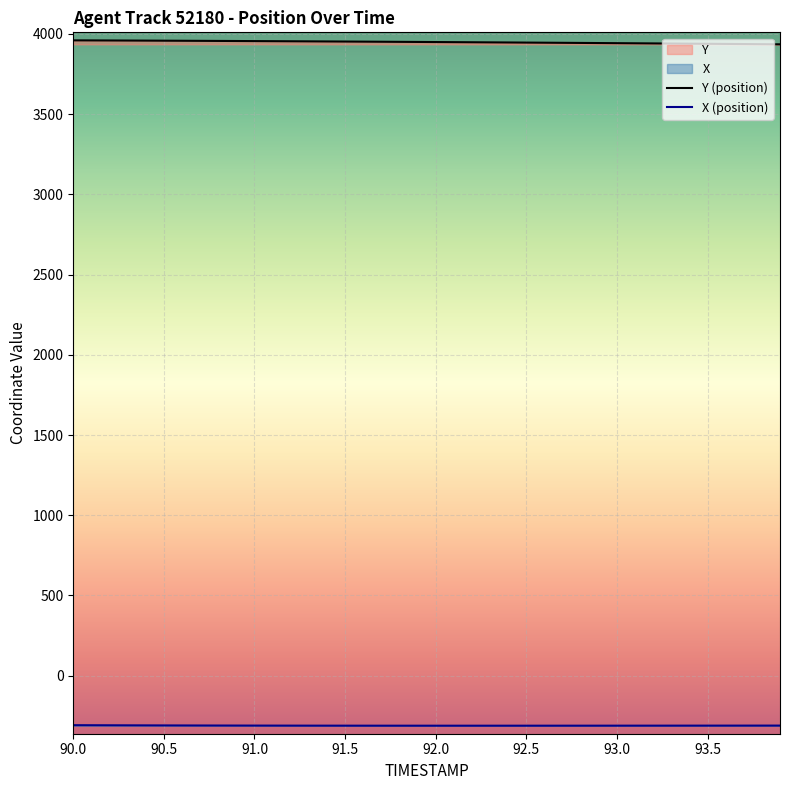

How many lines are shown in the chart?

2